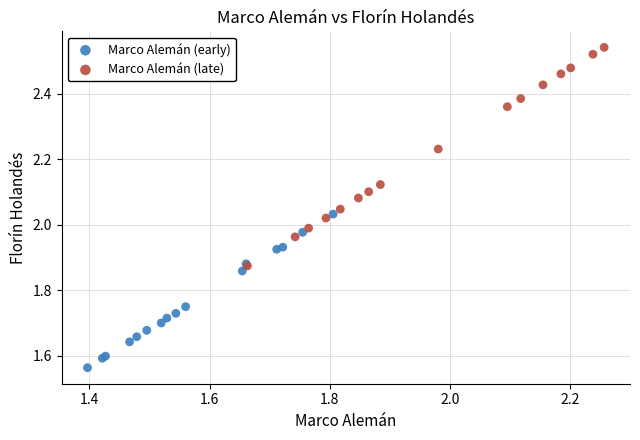

Which series reaches the minimum Y coordinate?

Marco Alemán (early)